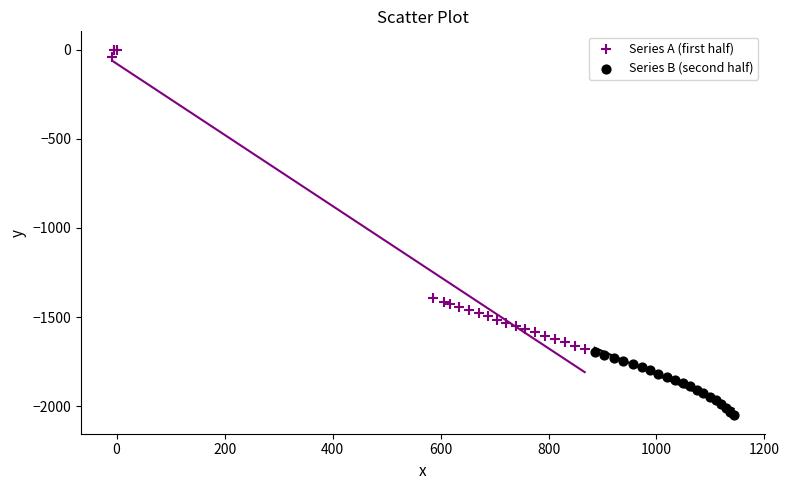

Which series contains the highest Y value?

Series A (first half)